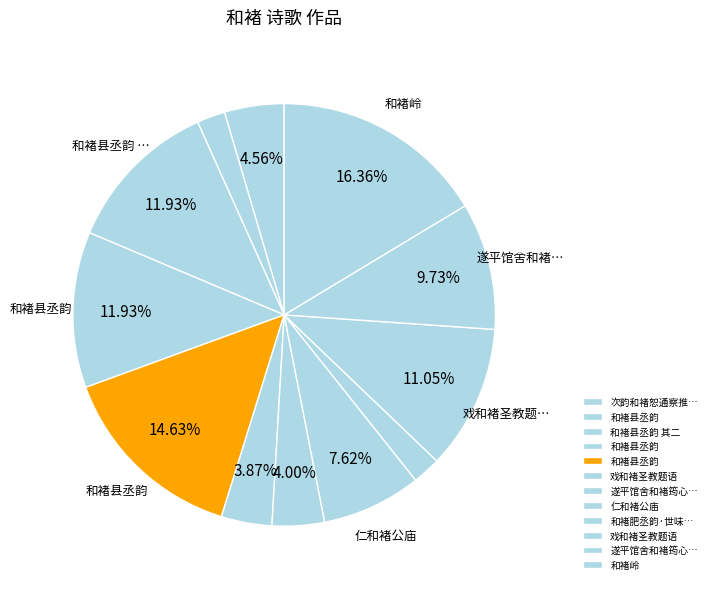

Count the number of slices in the pie.

12